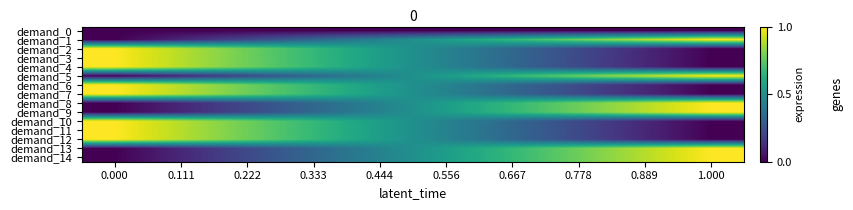

How many data points does each series have?

10